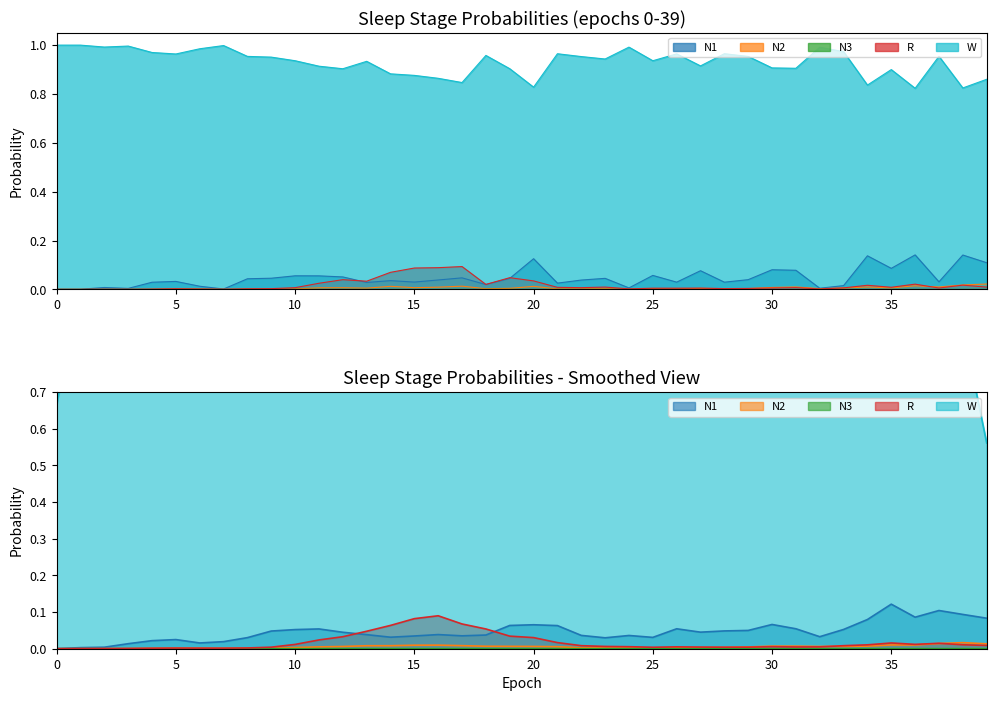

Reading right to left, extract all data points from this chart.

N1: 39=0.1	38=0.1	37=0.0	36=0.1	35=0.1	34=0.1	33=0.0	32=0.0	31=0.1	30=0.1	29=0.0	28=0.0	27=0.1	26=0.0	25=0.1	24=0.0	23=0.0	22=0.0	21=0.0	20=0.1	19=0.0	18=0.0	17=0.0	16=0.0	15=0.0	14=0.0	13=0.0	12=0.1	11=0.1	10=0.1	9=0.0	8=0.0	7=0.0	6=0.0	5=0.0	4=0.0	3=0.0	2=0.0	1=0.0	0=0.0
N2: 39=0.0	38=0.0	37=0.0	36=0.0	35=0.0	34=0.0	33=0.0	32=0.0	31=0.0	30=0.0	29=0.0	28=0.0	27=0.0	26=0.0	25=0.0	24=0.0	23=0.0	22=0.0	21=0.0	20=0.0	19=0.0	18=0.0	17=0.0	16=0.0	15=0.0	14=0.0	13=0.0	12=0.0	11=0.0	10=0.0	9=0.0	8=0.0	7=0.0	6=0.0	5=0.0	4=0.0	3=0.0	2=0.0	1=0.0	0=0.0
N3: 39=0.0	38=0.0	37=0.0	36=0.0	35=0.0	34=0.0	33=0.0	32=0.0	31=0.0	30=0.0	29=0.0	28=0.0	27=0.0	26=0.0	25=0.0	24=0.0	23=0.0	22=0.0	21=0.0	20=0.0	19=0.0	18=0.0	17=0.0	16=0.0	15=0.0	14=0.0	13=0.0	12=0.0	11=0.0	10=0.0	9=0.0	8=0.0	7=0.0	6=0.0	5=0.0	4=0.0	3=0.0	2=0.0	1=0.0	0=0.0
R: 39=0.0	38=0.0	37=0.0	36=0.0	35=0.0	34=0.0	33=0.0	32=0.0	31=0.0	30=0.0	29=0.0	28=0.0	27=0.0	26=0.0	25=0.0	24=0.0	23=0.0	22=0.0	21=0.0	20=0.0	19=0.0	18=0.0	17=0.1	16=0.1	15=0.1	14=0.1	13=0.0	12=0.0	11=0.0	10=0.0	9=0.0	8=0.0	7=0.0	6=0.0	5=0.0	4=0.0	3=0.0	2=0.0	1=0.0	0=0.0
W: 39=0.9	38=0.8	37=1.0	36=0.8	35=0.9	34=0.8	33=1.0	32=1.0	31=0.9	30=0.9	29=1.0	28=1.0	27=0.9	26=1.0	25=0.9	24=1.0	23=0.9	22=1.0	21=1.0	20=0.8	19=0.9	18=1.0	17=0.8	16=0.9	15=0.9	14=0.9	13=0.9	12=0.9	11=0.9	10=0.9	9=1.0	8=1.0	7=1.0	6=1.0	5=1.0	4=1.0	3=1.0	2=1.0	1=1.0	0=1.0